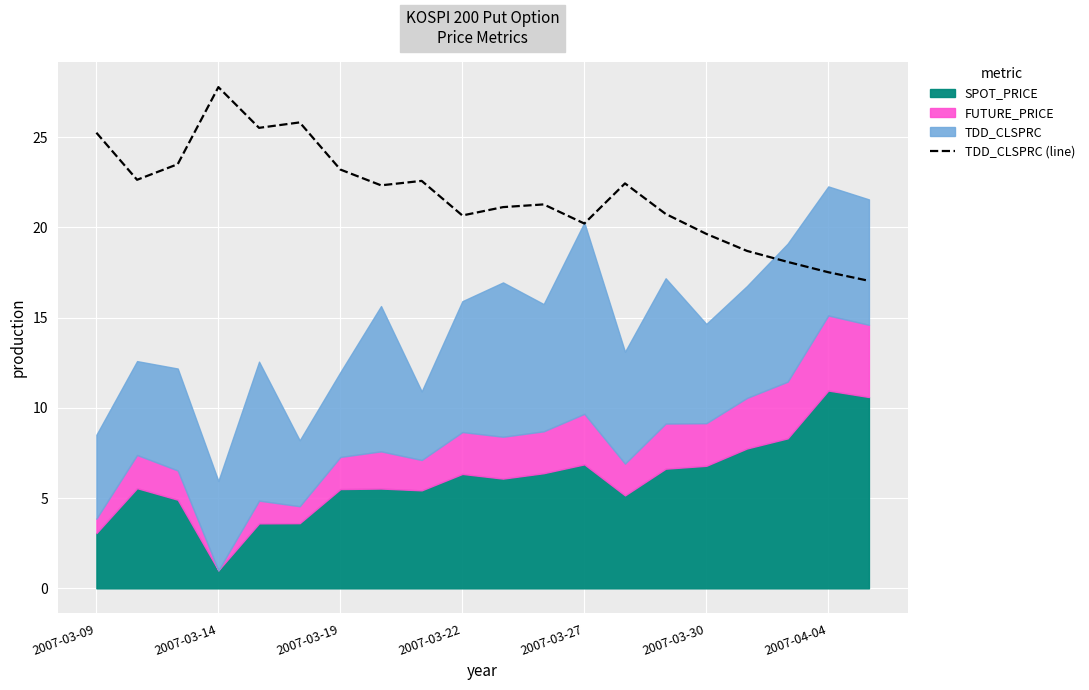

What position from the right is 11?

9